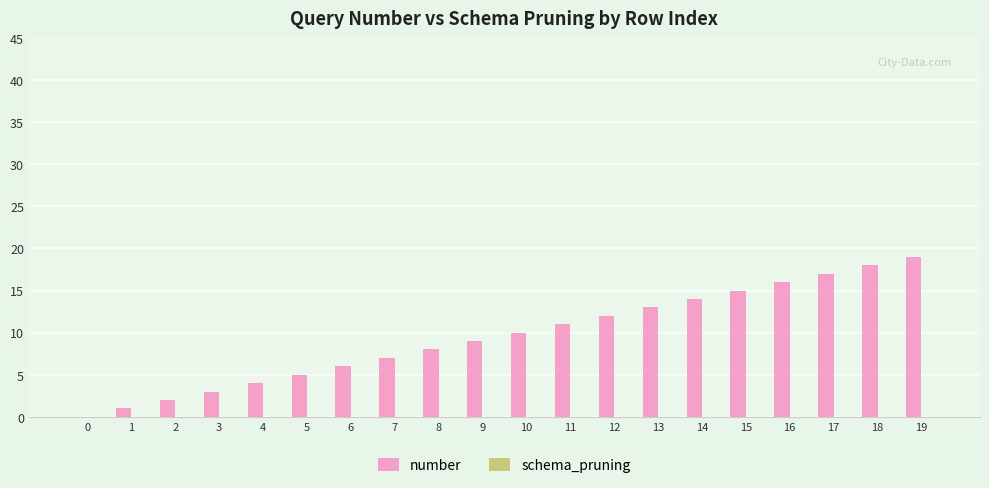

What is the change in value from 1 to 3?

+2